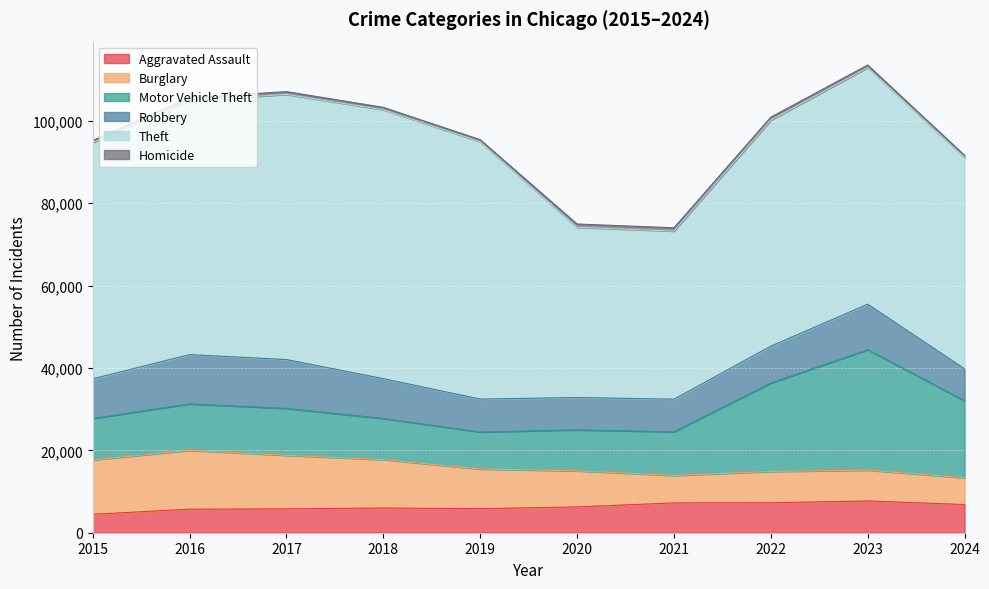

How many distinct data groups are displayed?

6